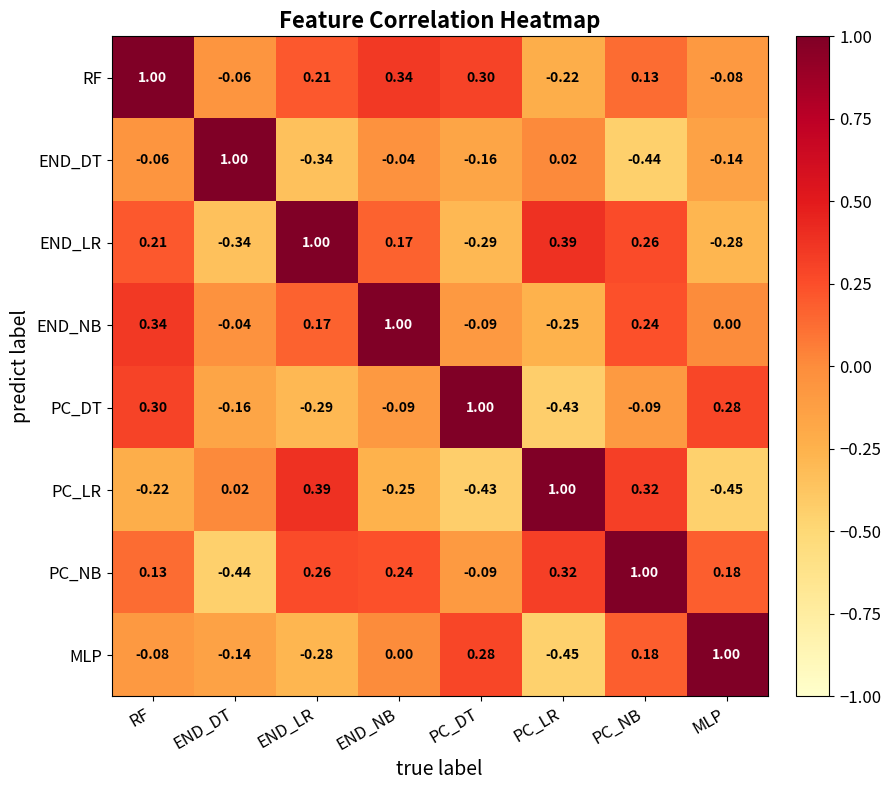

At which label does END_DT reach its minimum?

PC_NB